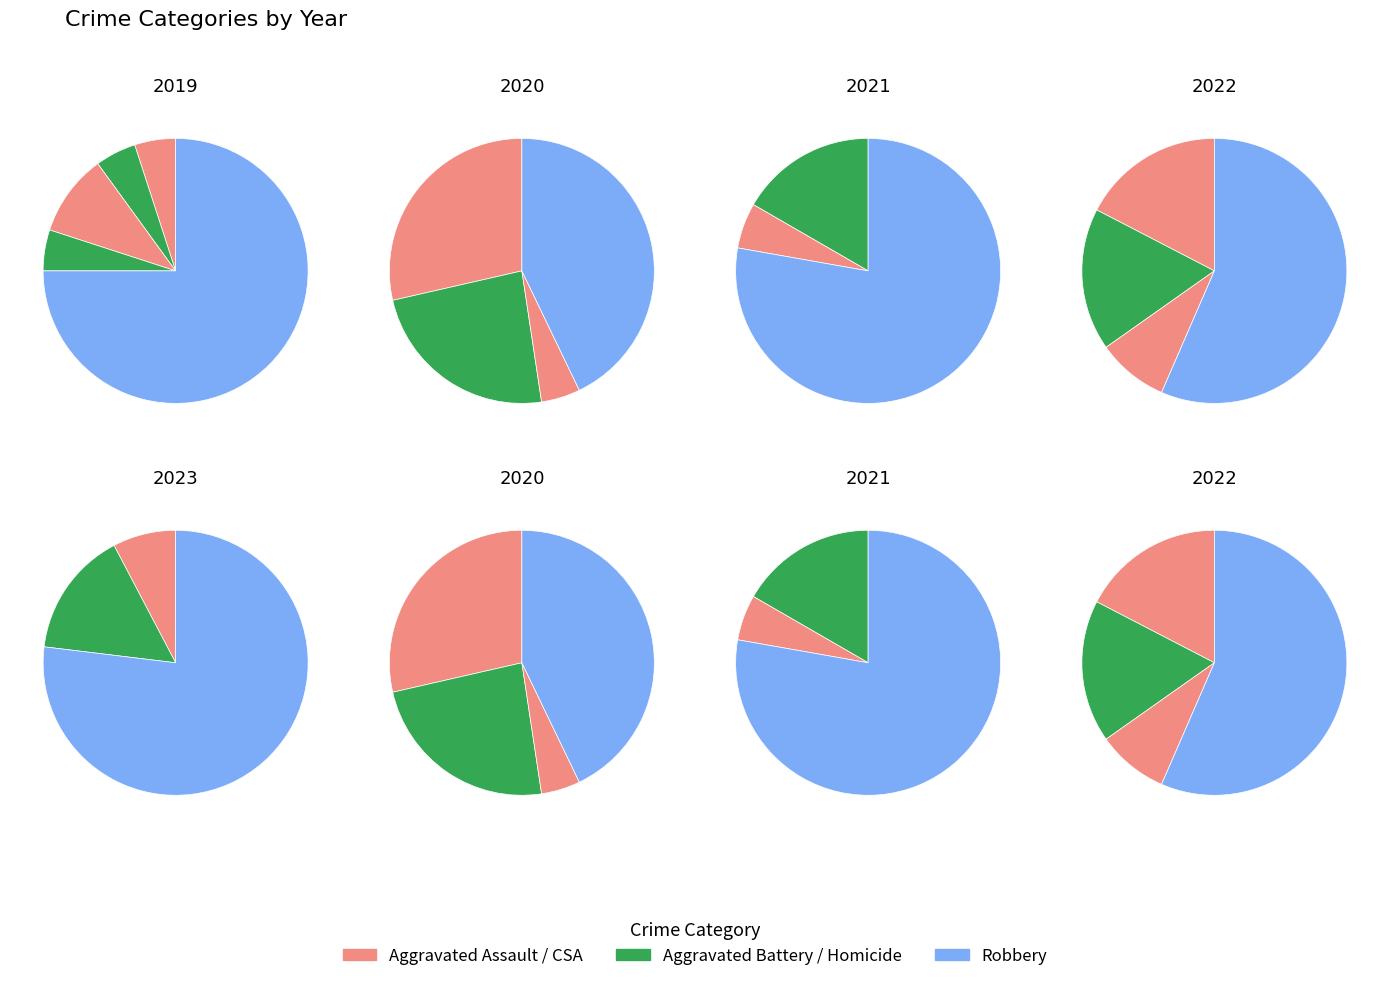

To the nearest percent, what is the average slice percentage?

20%